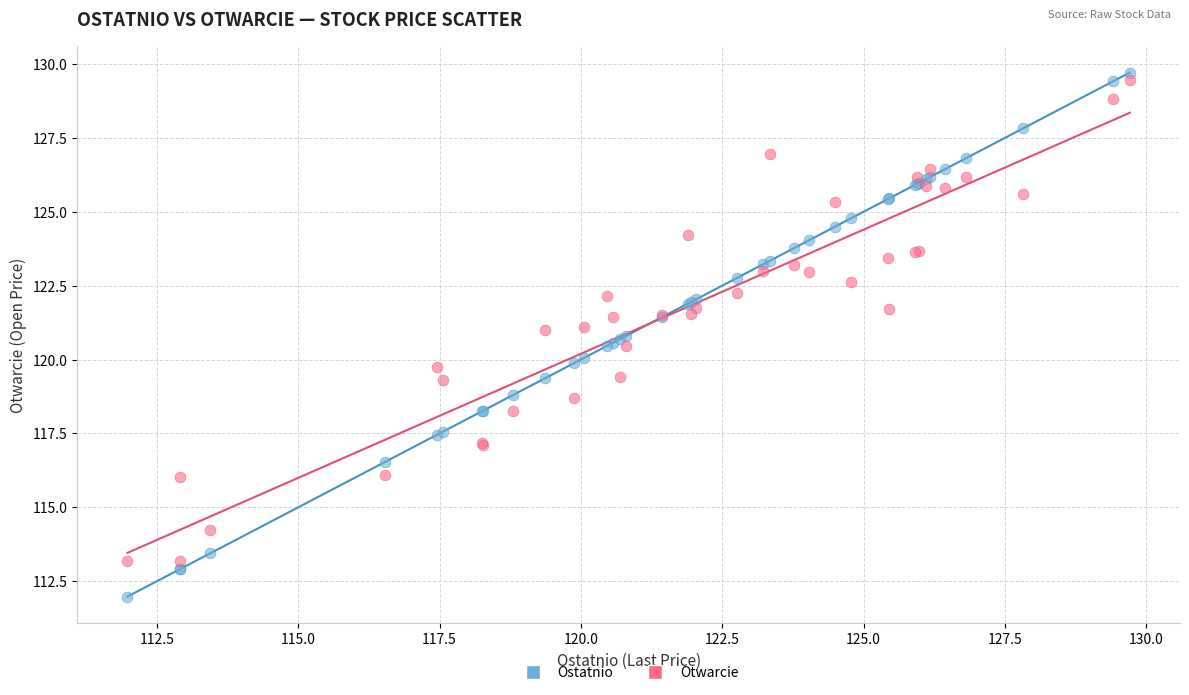

What is the X range (max minus min) for the scatter plot?

17.7